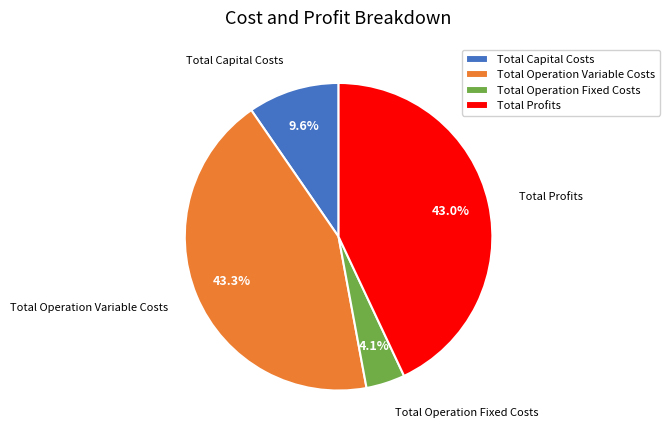

Is it true that Total Profits is 37% of the pie?

False